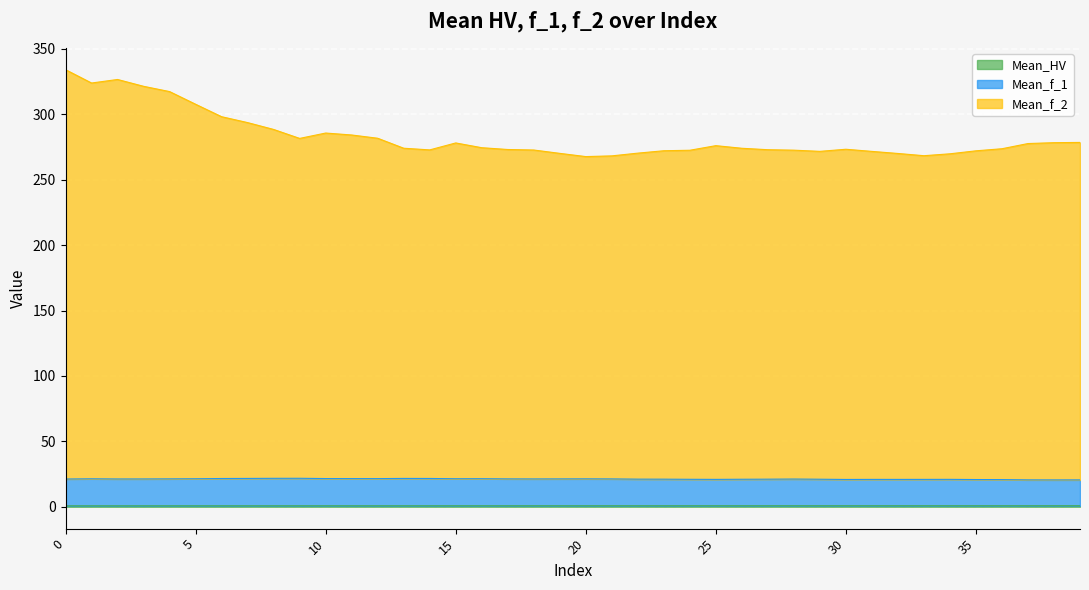

True or false: Mean_f_2 and Mean_f_1 cross at least once.

False